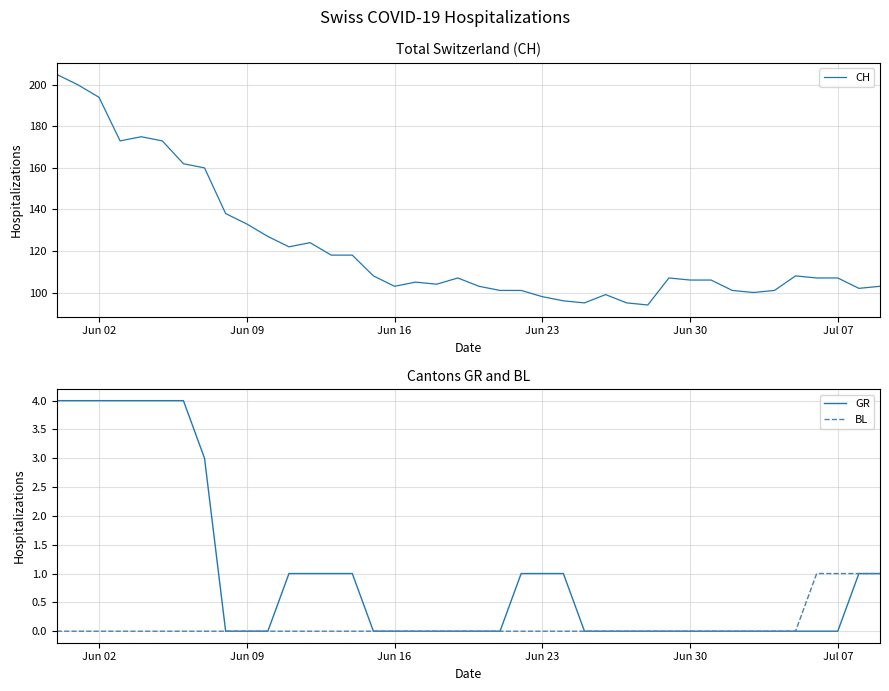

What is the highest value of the GR series?

4